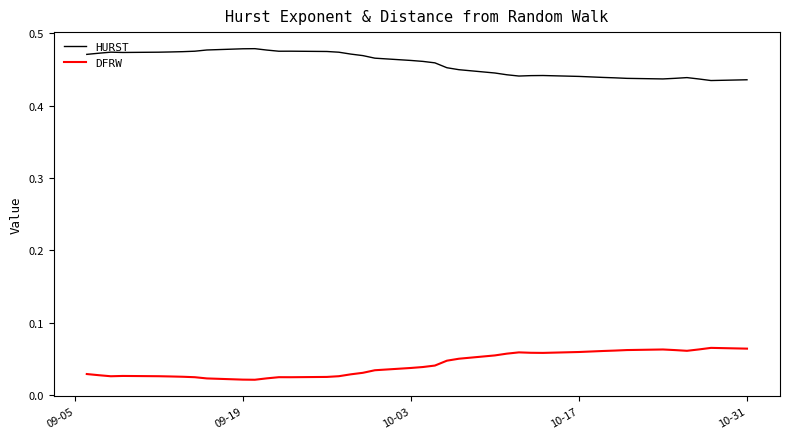

True or false: HURST and DFRW intersect in this chart.

False